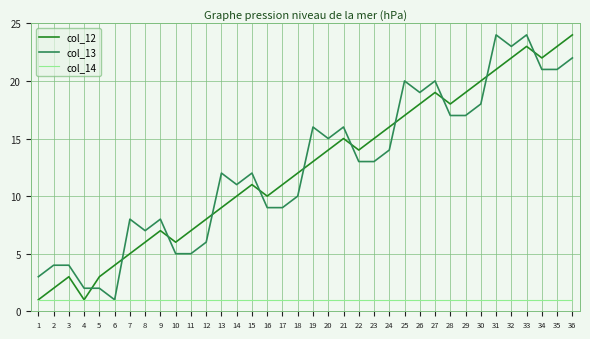

What is the total value across all series at 12?

15